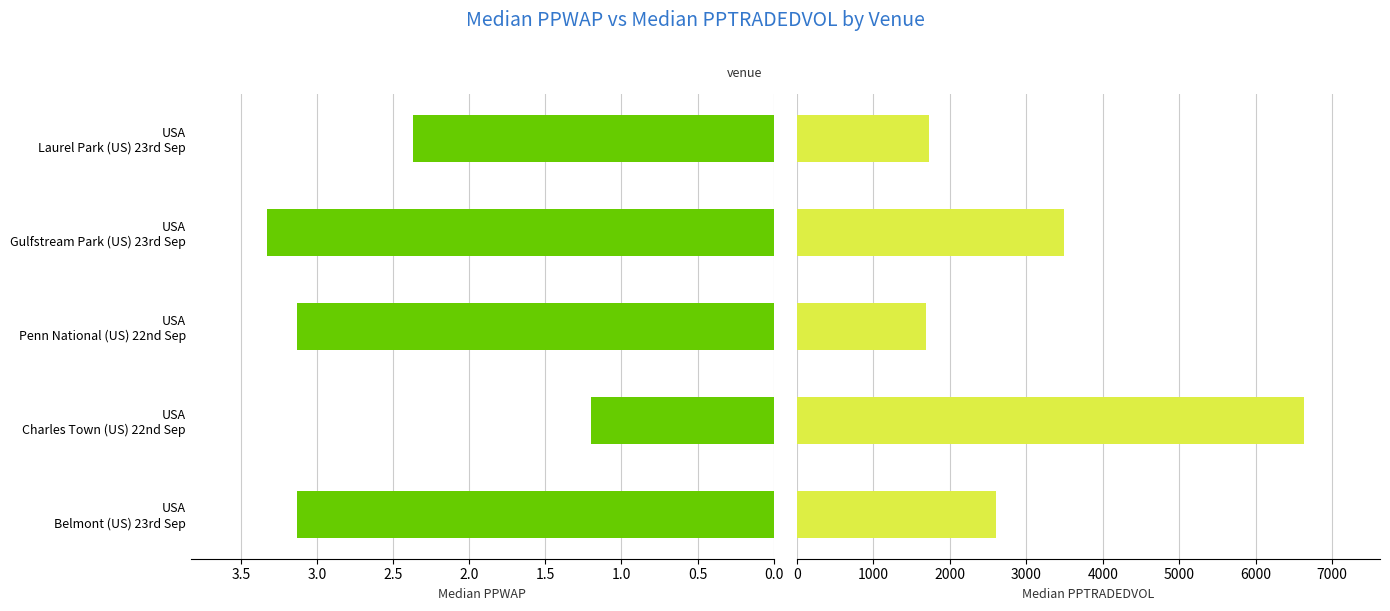

The value of Median PPWAP at USA Laurel Park (US) 23rd Sep is 3.1. True or false?

False